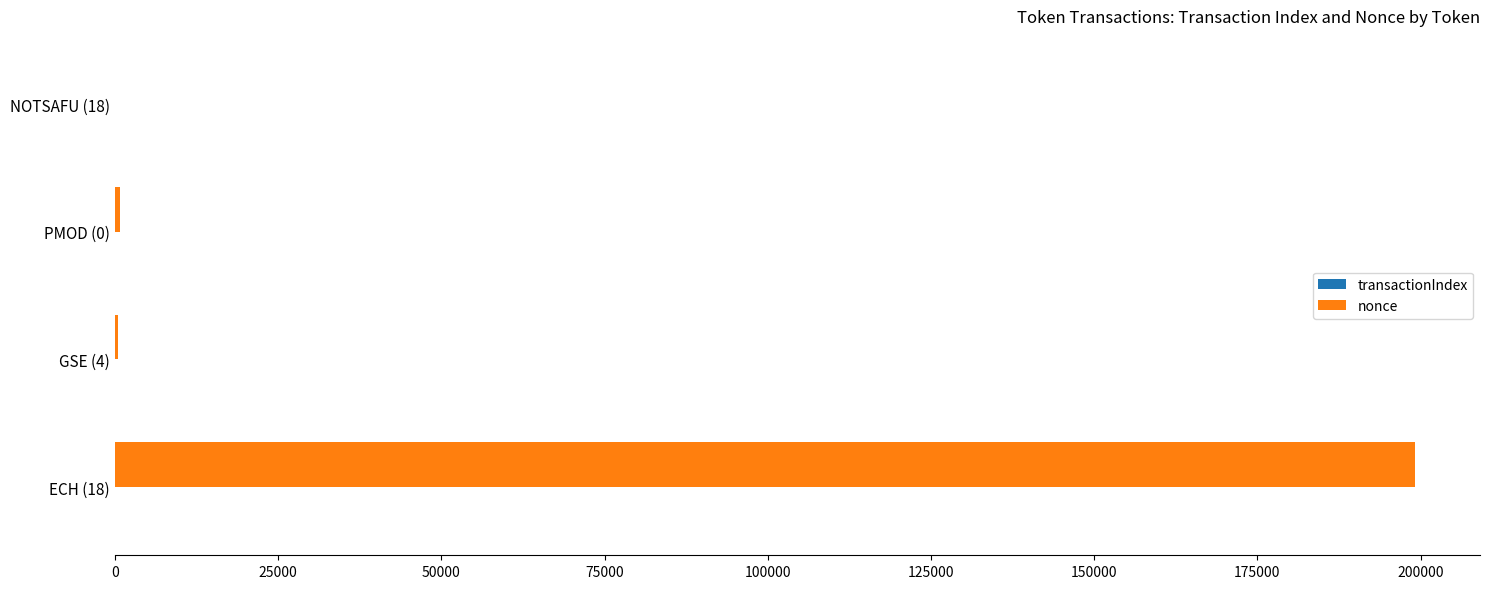

What is the sum of all nonce values?

200452